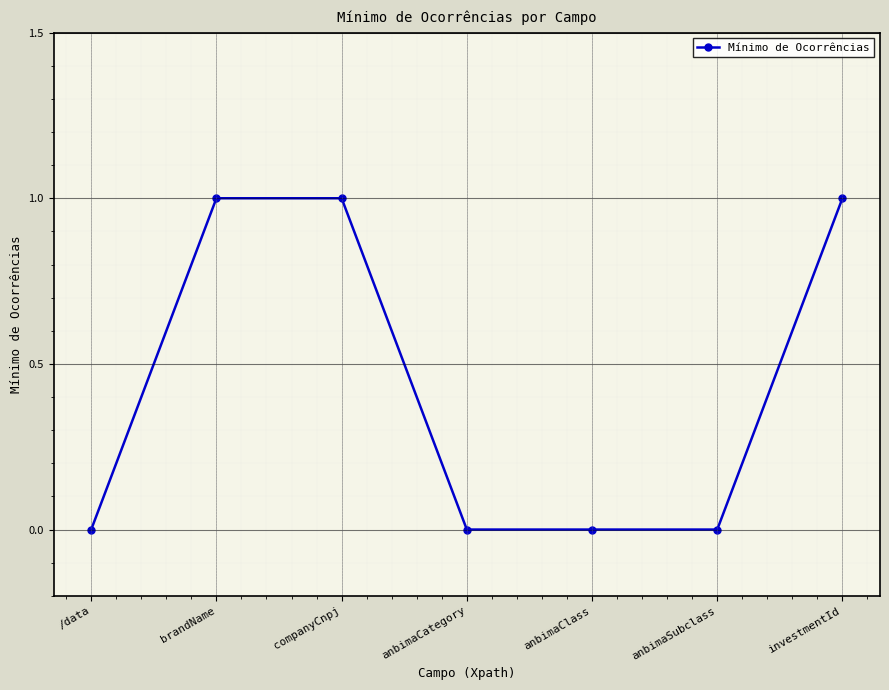

Reading left to right, transcribe all the data shown in this chart.

0	1	1	0	0	0	1